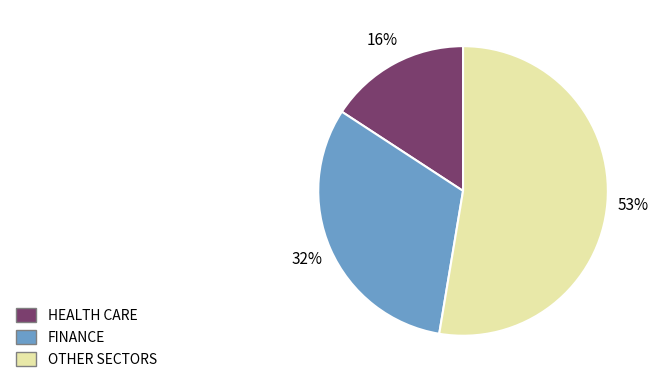

To the nearest percent, what is the difference between the largest and smallest slice percentages?

37%